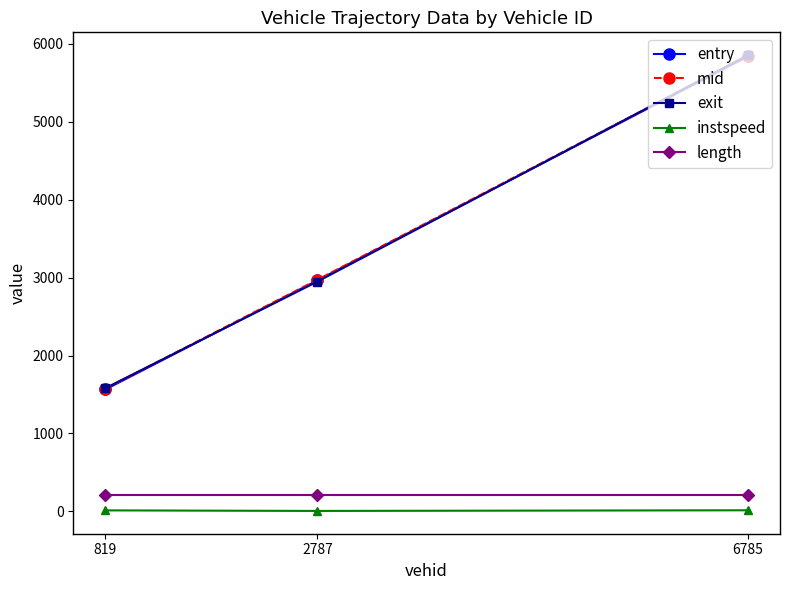

At which category is the sum across all series the highest?

6785